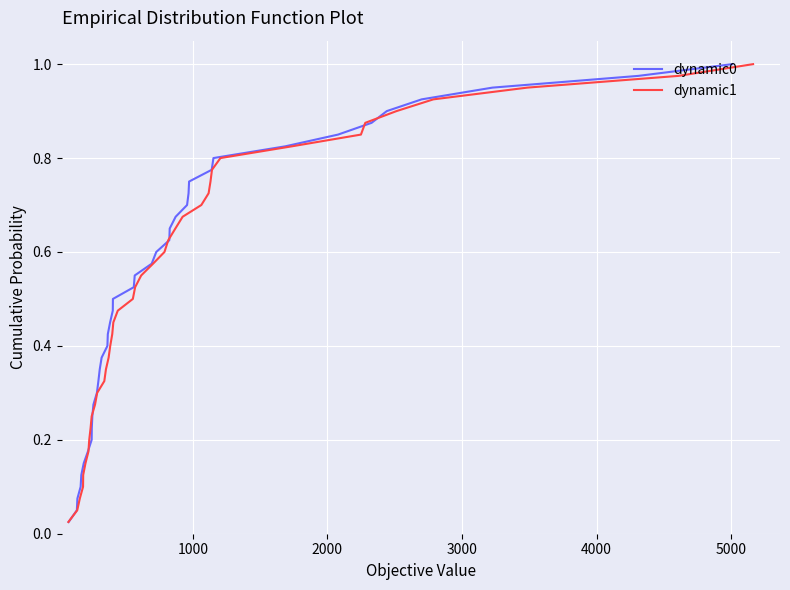

What is the sum of the dynamic0 values at 20 and 30?

1.3